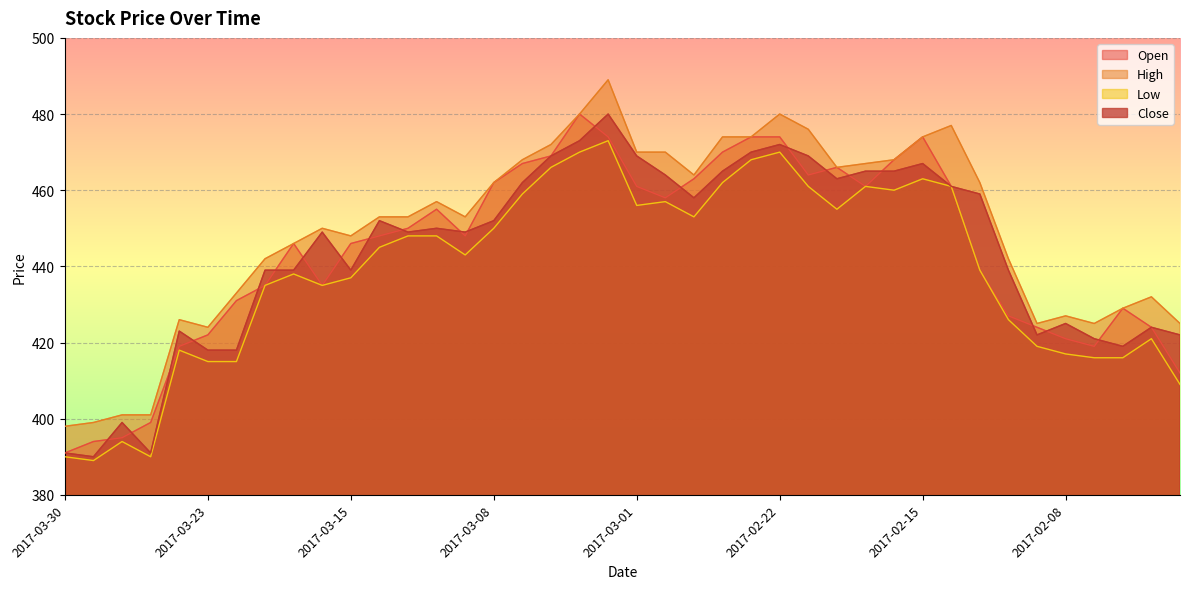

What is the average value of the High series?

450